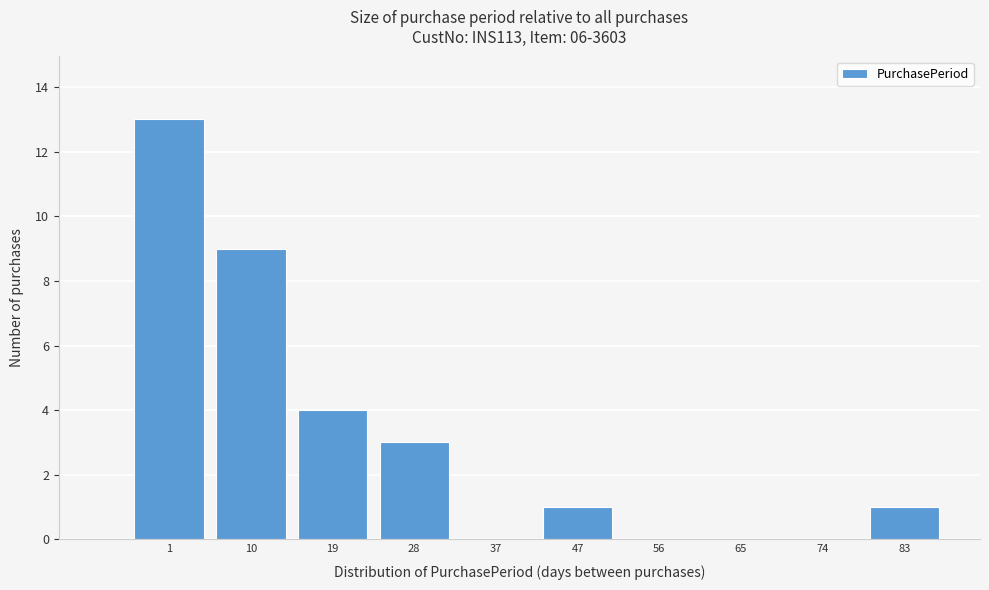

Reading left to right, extract all data points from this chart.

1=13	10=9	19=4	28=3	37=0	47=1	56=0	65=0	74=0	83=1